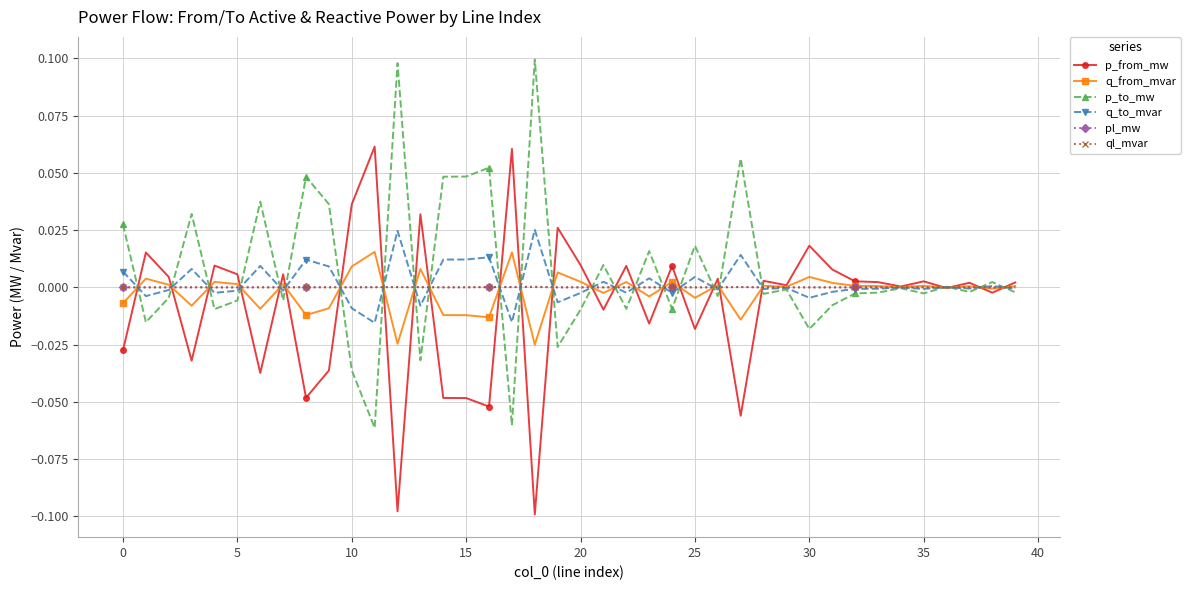

True or false: q_to_mvar has more than 0 interior local peaks.

True